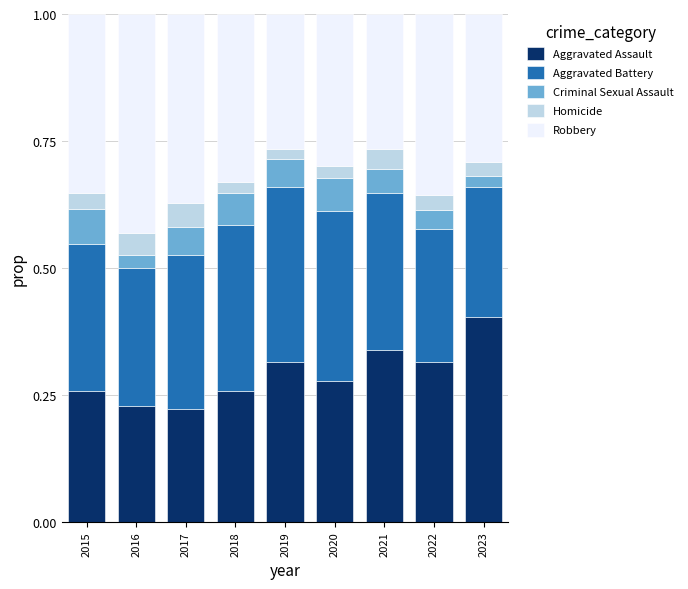

At which label does Aggravated Assault reach its peak?

2023